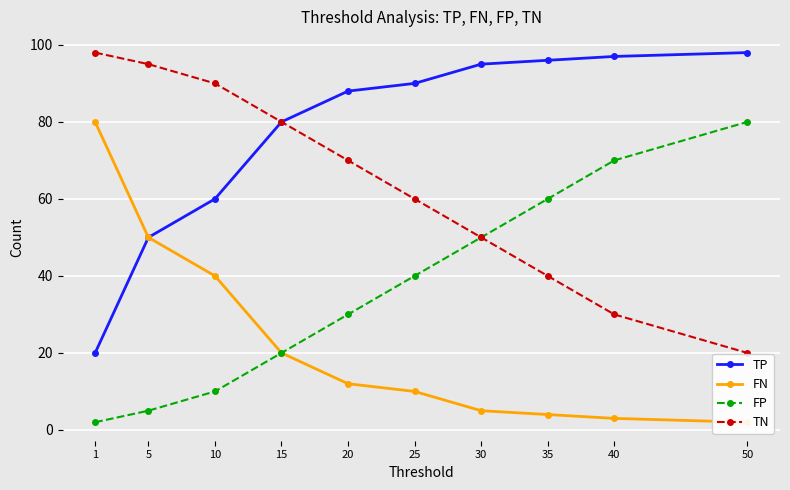

Is the value of TP at 15 greater than the value of FP at 40?

Yes